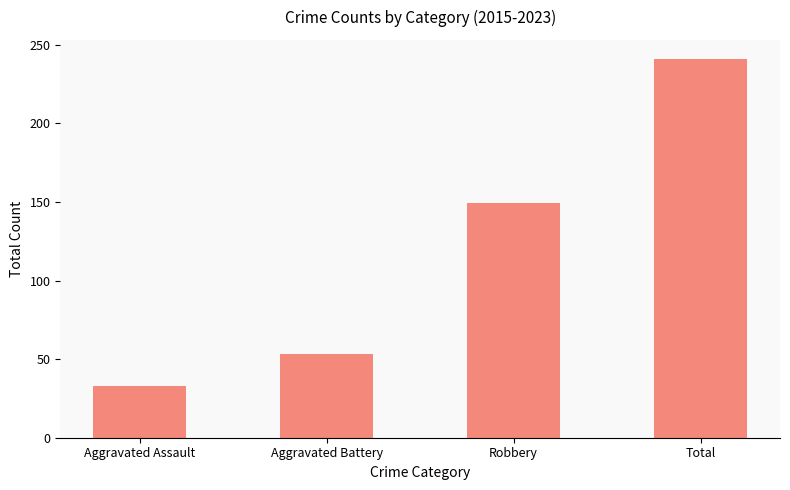

What is the minimum value shown in the chart?

33